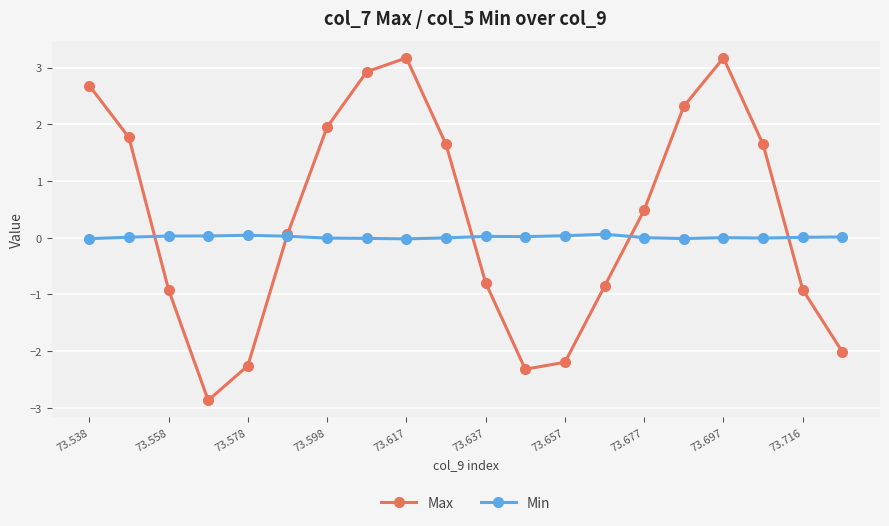

How many categories are shown in the chart?

20